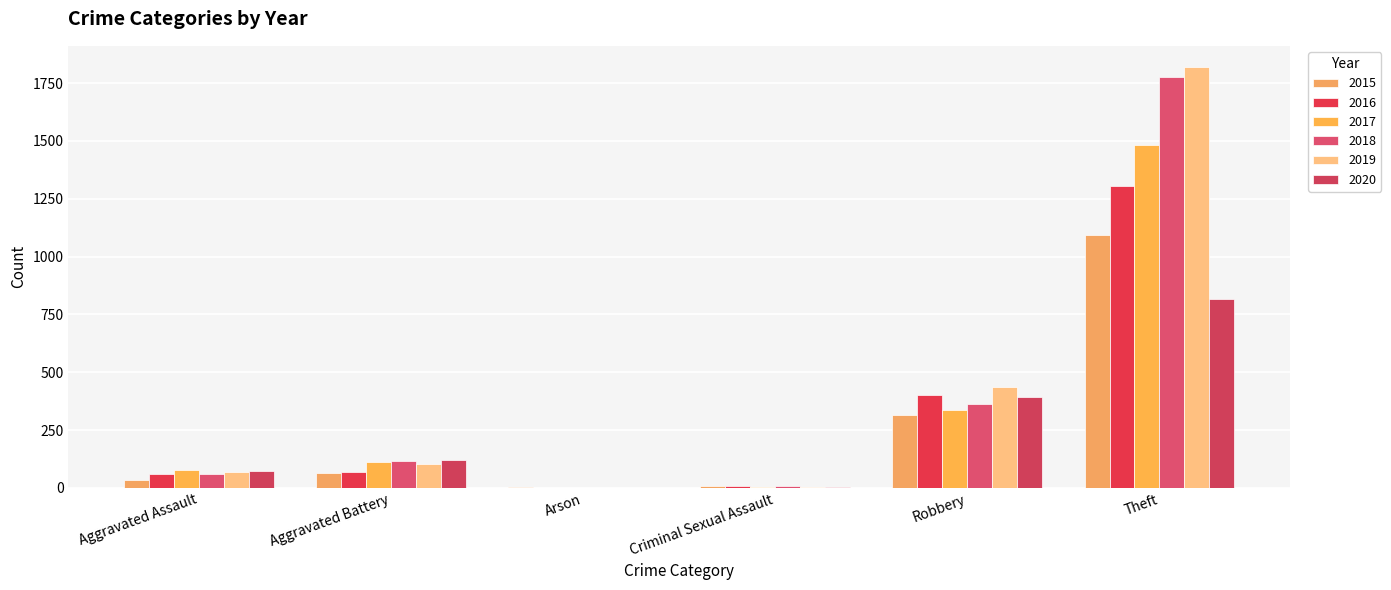

Reading right to left, extract all data points from this chart.

2015: 1091	316	10	3	65	34
2016: 1306	401	7	0	69	58
2017: 1483	338	5	0	111	78
2018: 1775	362	9	1	118	60
2019: 1820	434	5	1	105	70
2020: 817	393	2	1	119	74